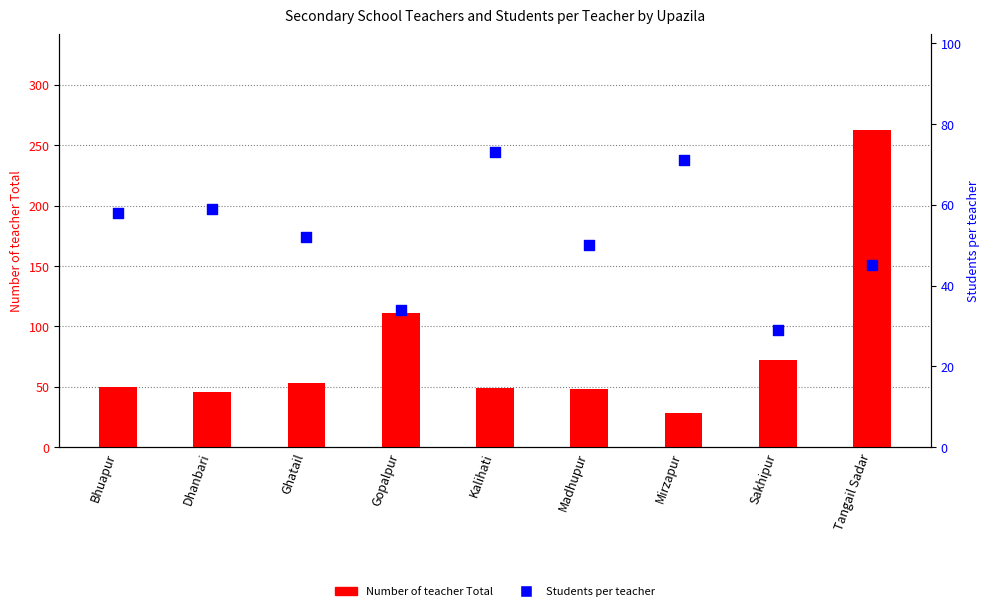

What is the total value across all series at Mirzapur?

99